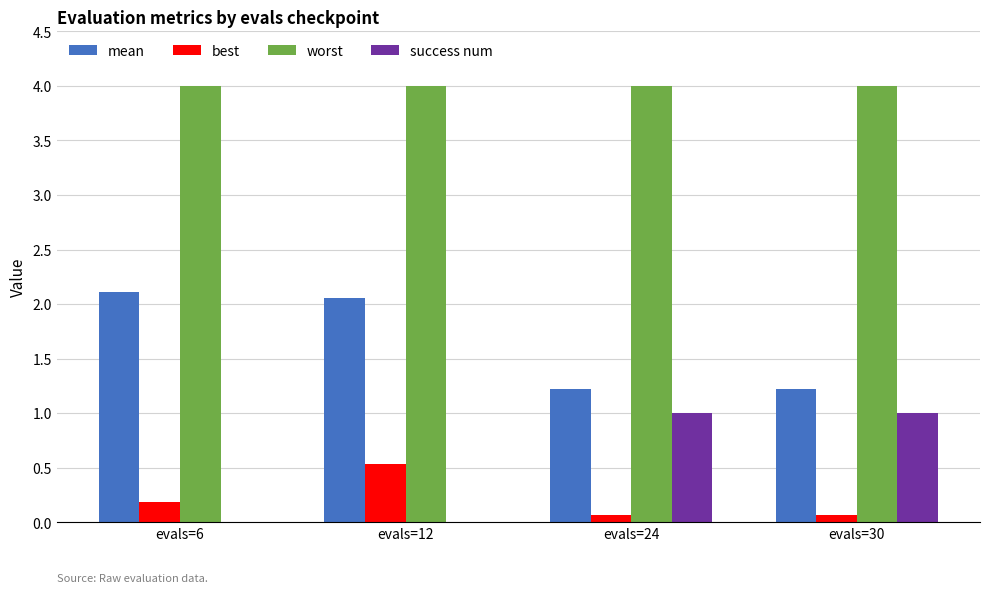

The best series shows 0.5 at evals=12. True or false?

True